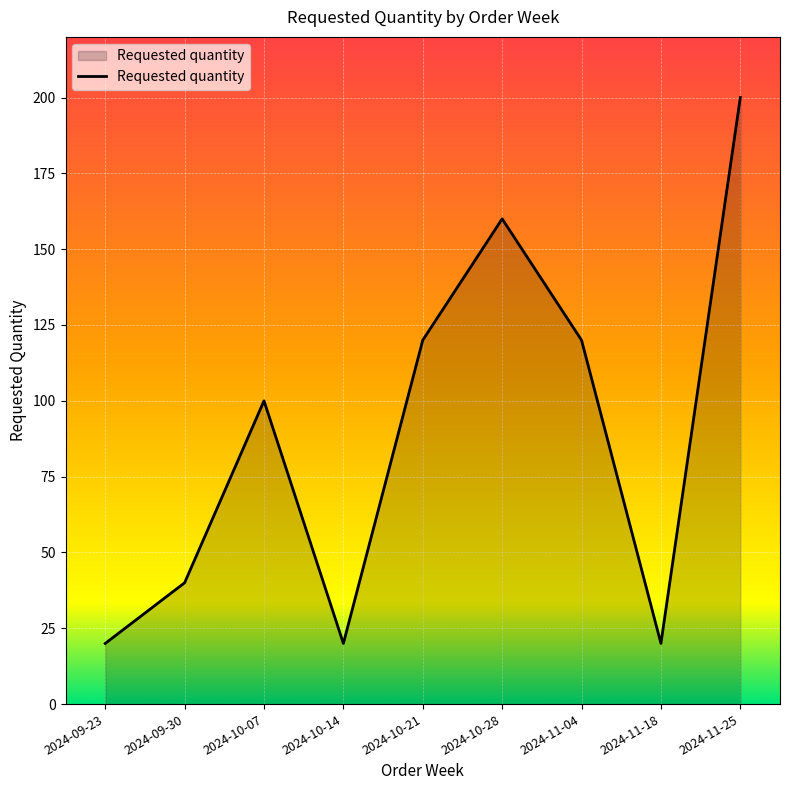

What is the difference between the values at 2024-09-30 and 2024-09-23?

20